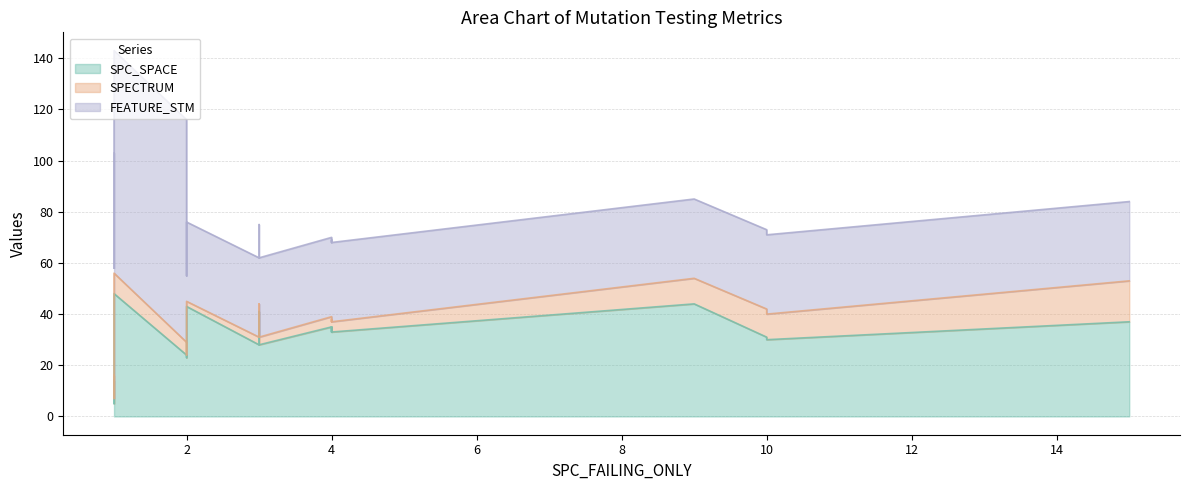

What is the value of the FEATURE_STM point at the 1st from the left?

87